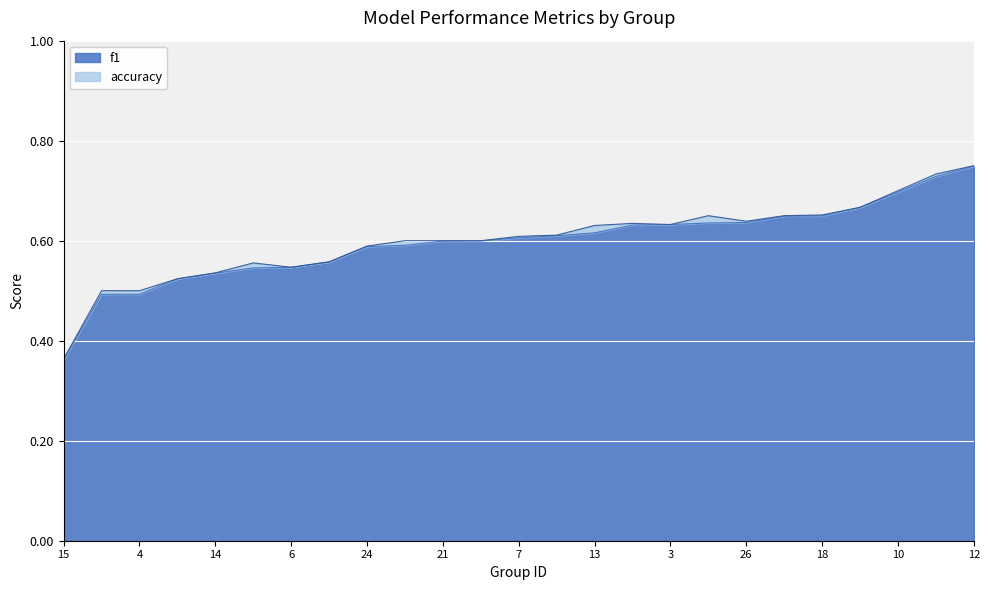

At which label does f1 reach its peak?

12